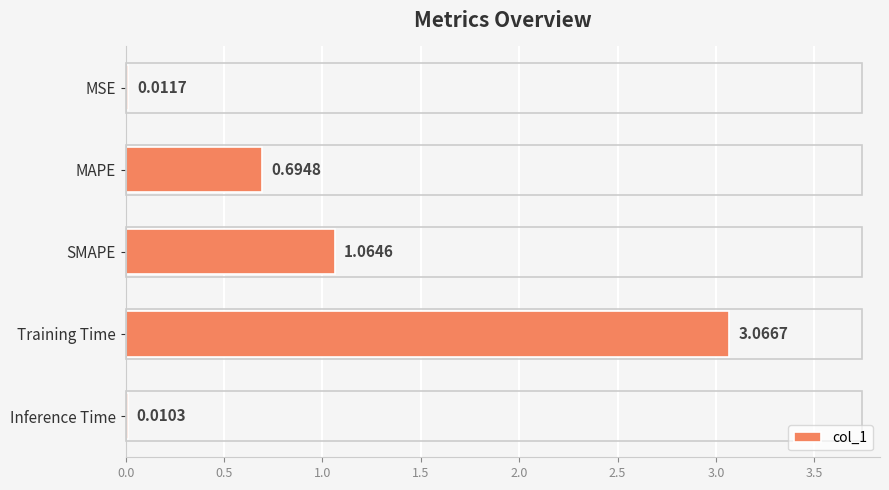

What is the sum of all values?

4.8